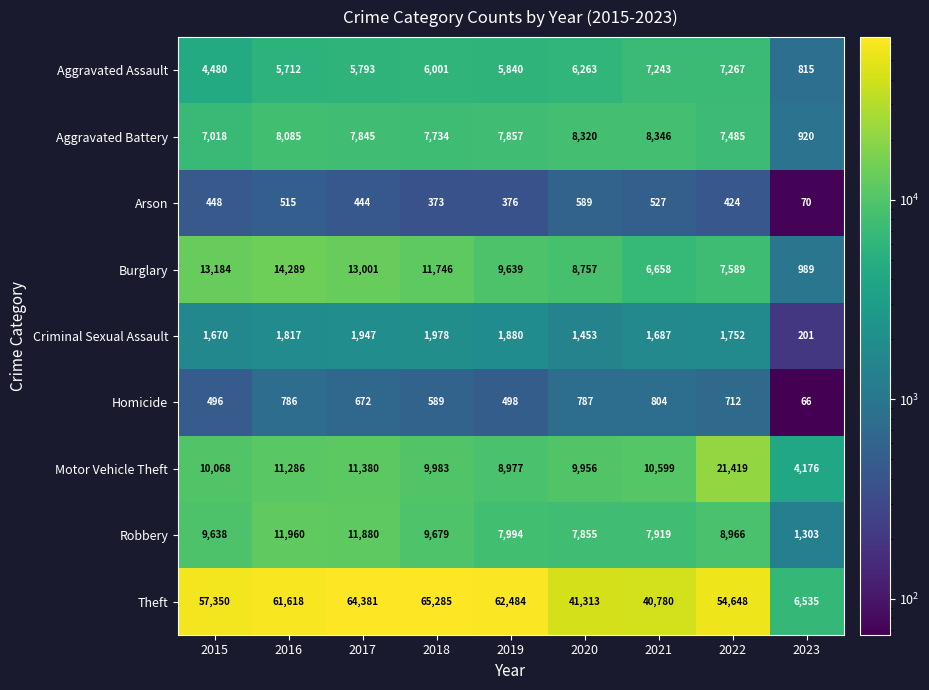

What is the lowest value of the Aggravated Battery series?

920